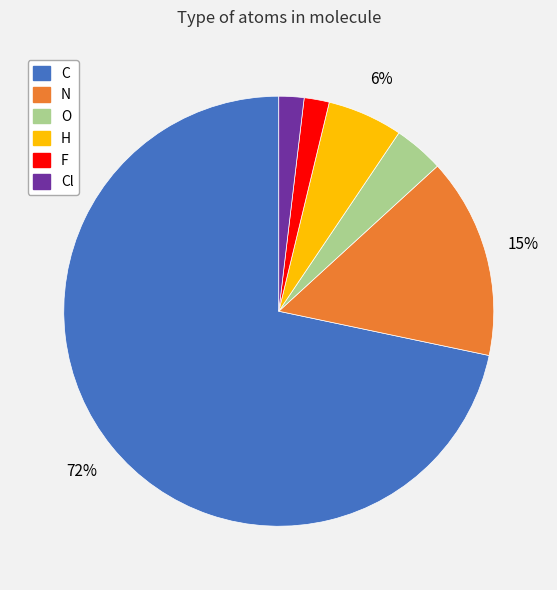

Does any single category account for the majority?

Yes